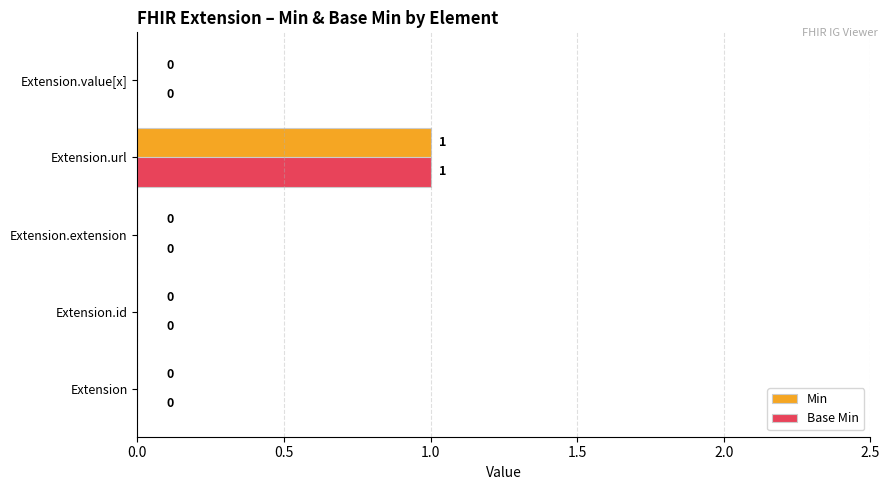

The value of Base Min at Extension.value[x] is -1. True or false?

False